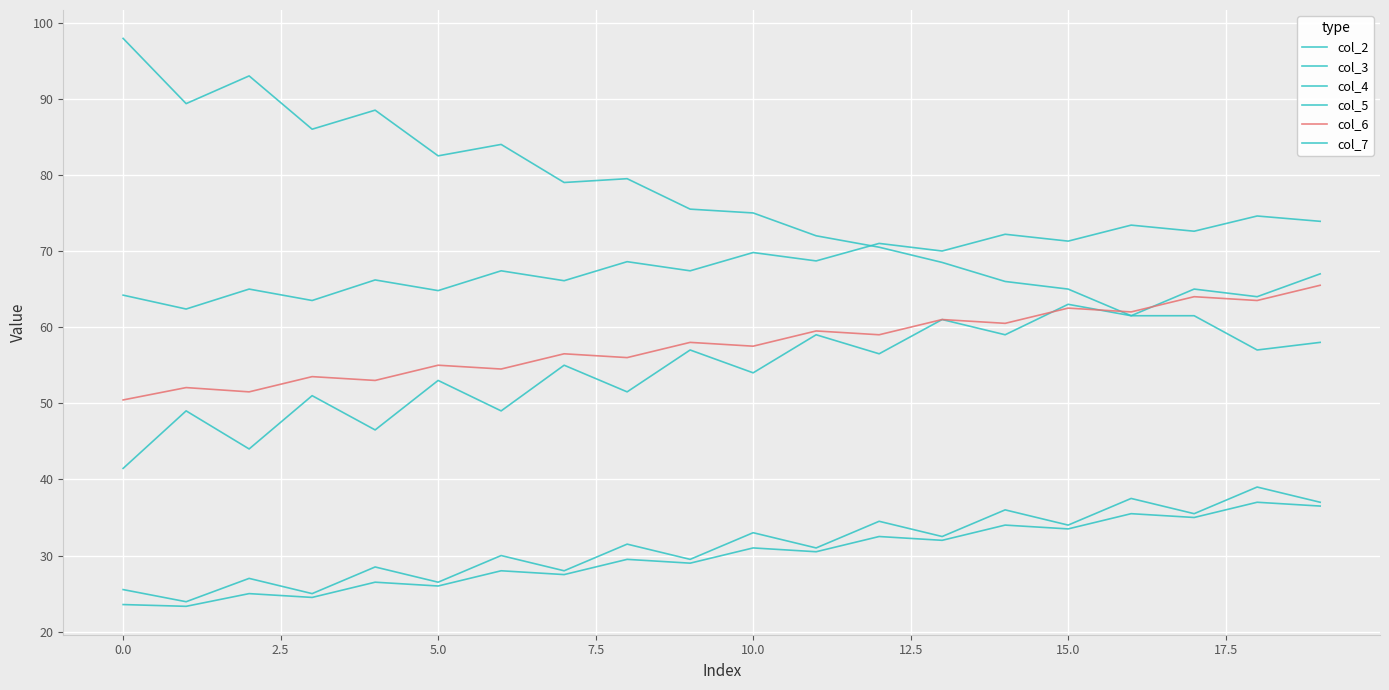

How many lines are shown in the chart?

6